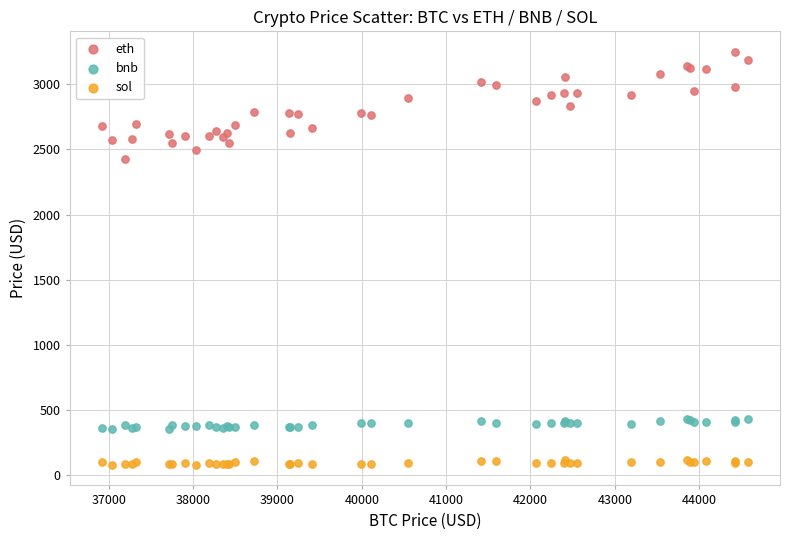

Across all series, what Y value is closest to 1664?

2425.8